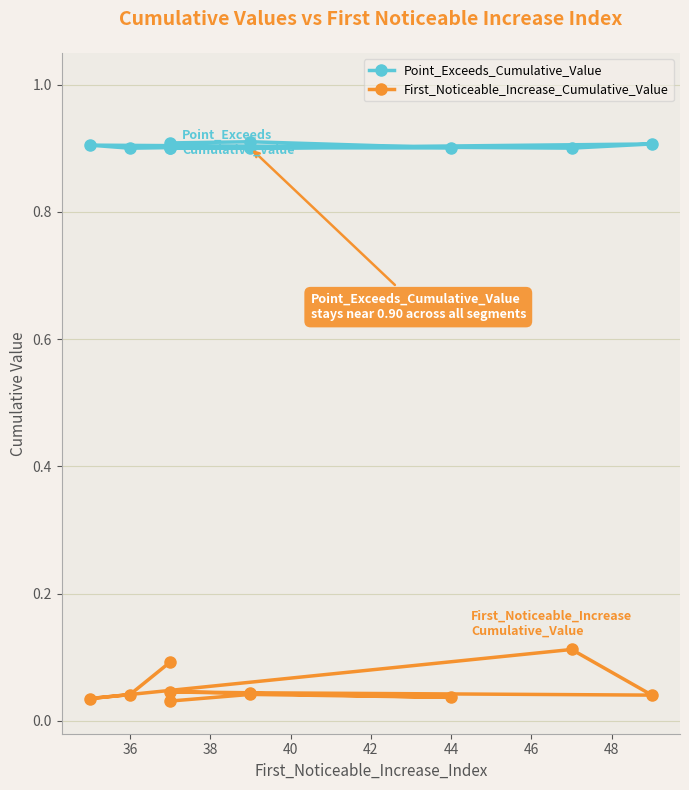

True or false: First_Noticeable_Increase_Cumulative_Value and Point_Exceeds_Cumulative_Value intersect in this chart.

False